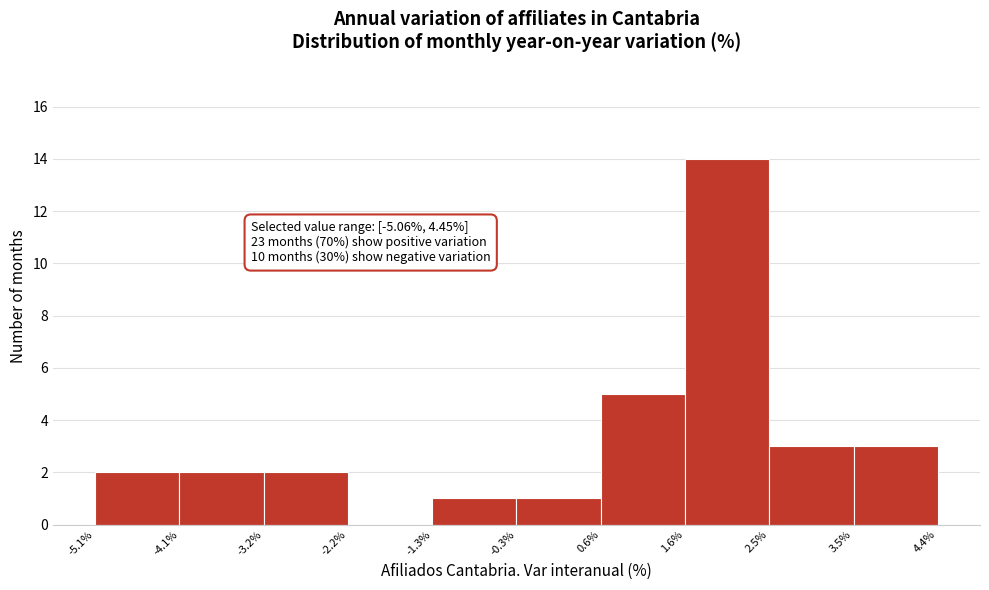

Over which range of the x-axis is the bar tallest?

1.6% to 2.5%